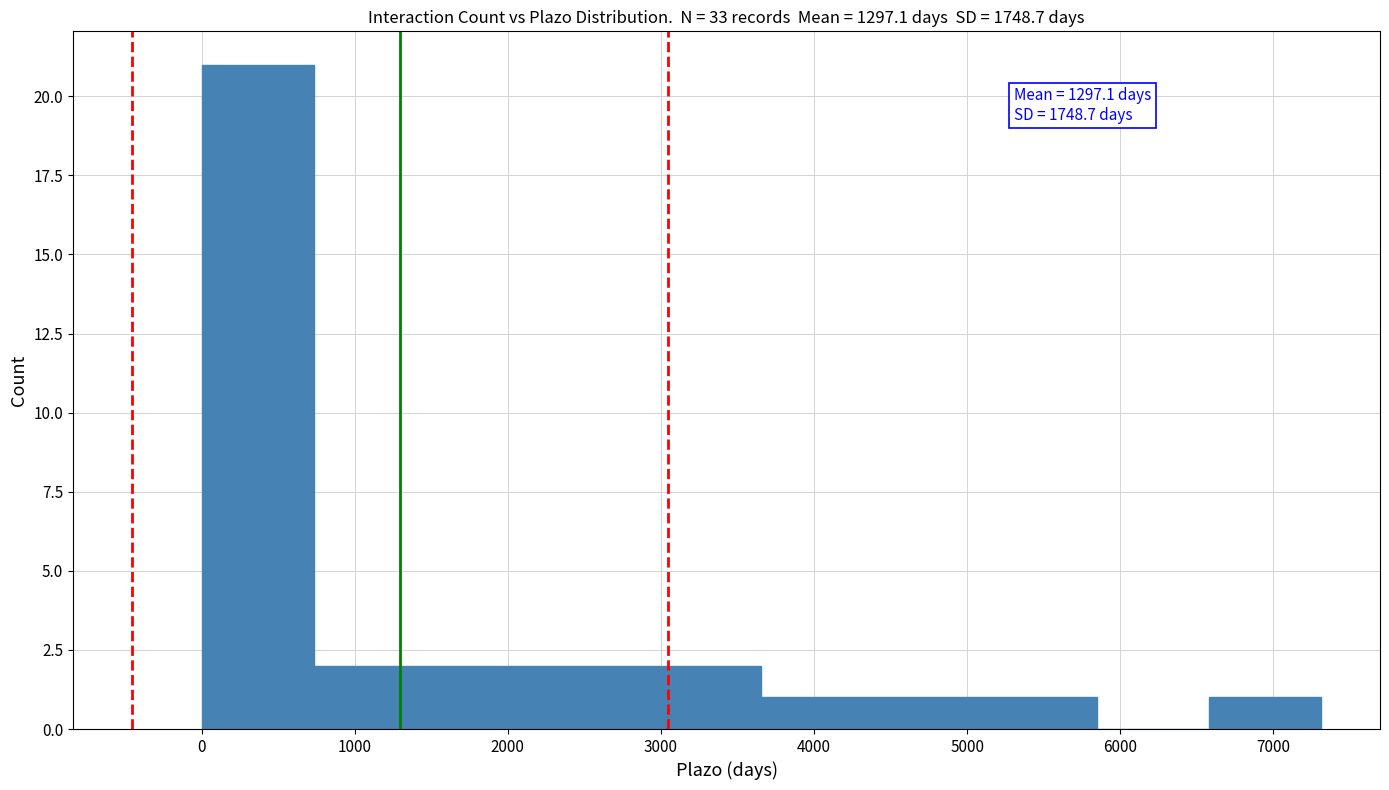

Which range on the x-axis has the tallest bar?

0 to 700